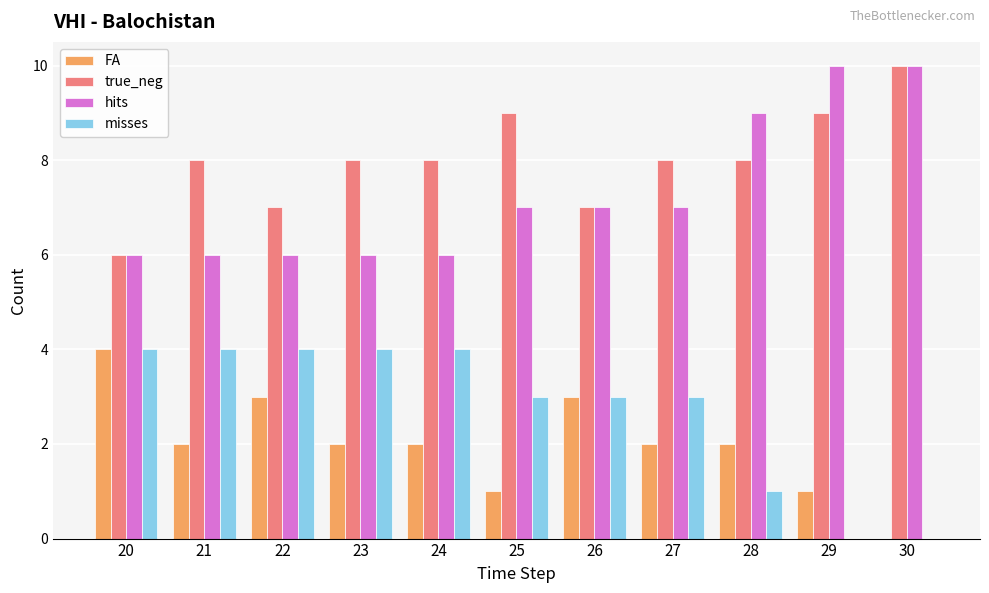

Reading right to left, extract all data points from this chart.

FA: 30=0	29=1	28=2	27=2	26=3	25=1	24=2	23=2	22=3	21=2	20=4
true_neg: 30=10	29=9	28=8	27=8	26=7	25=9	24=8	23=8	22=7	21=8	20=6
hits: 30=10	29=10	28=9	27=7	26=7	25=7	24=6	23=6	22=6	21=6	20=6
misses: 30=0	29=0	28=1	27=3	26=3	25=3	24=4	23=4	22=4	21=4	20=4